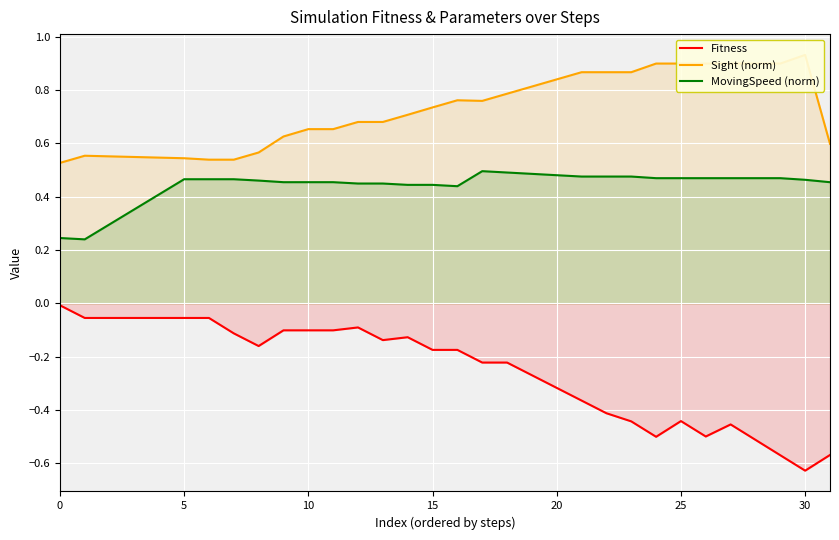

Is the value of Sight (norm) at 18 greater than the value of MovingSpeed (norm) at 22?

Yes